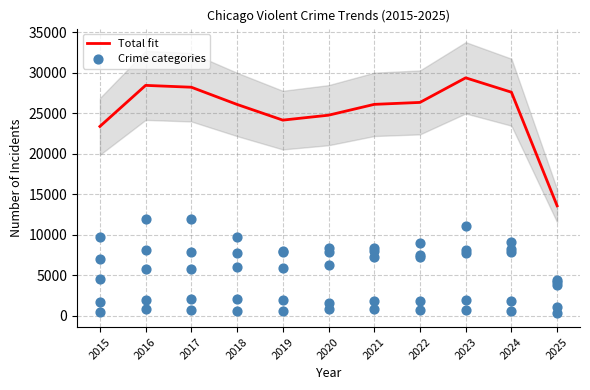

At how many categories does at least one series exceed 7640?

11